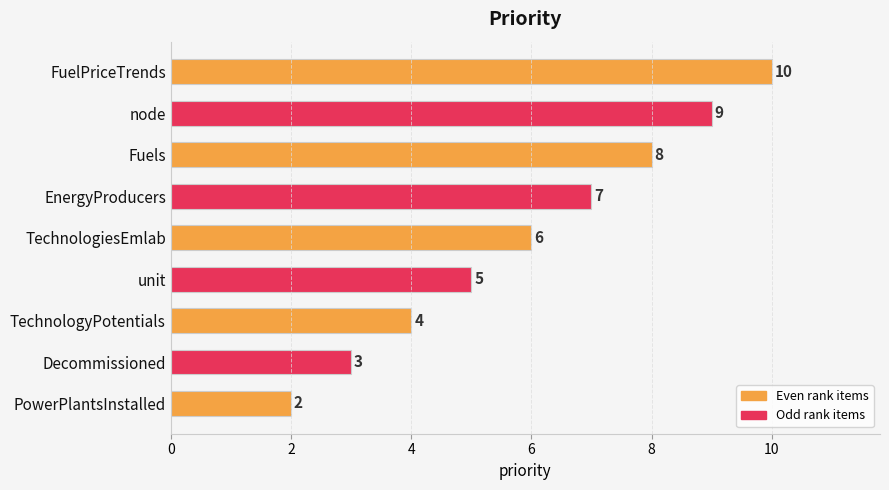

What is the difference between the maximum and minimum values?

8